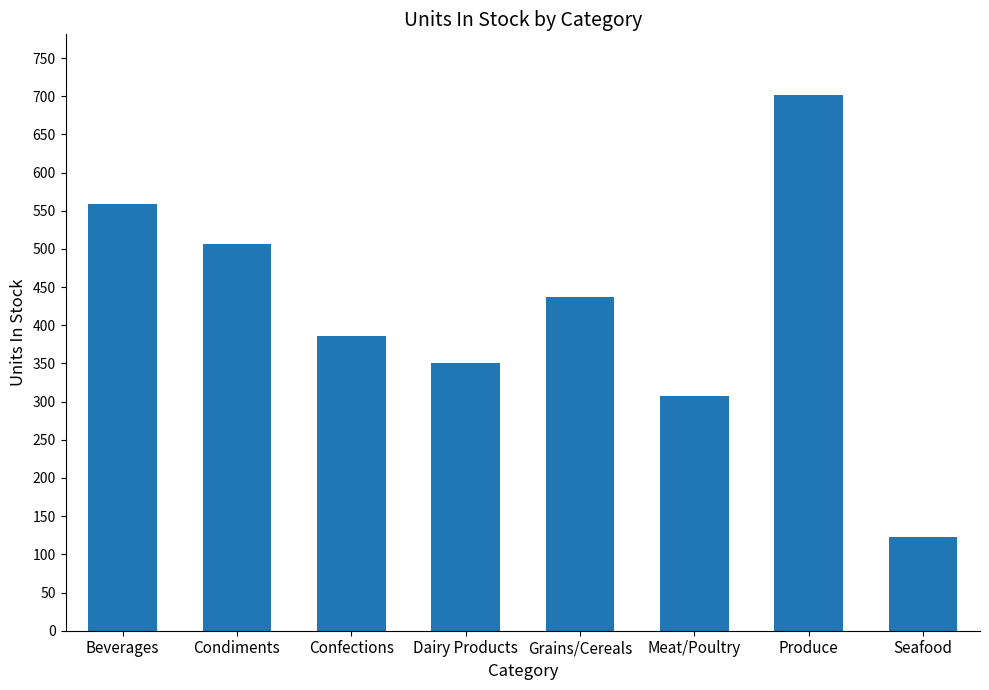

What is the difference between the maximum and minimum values?

578